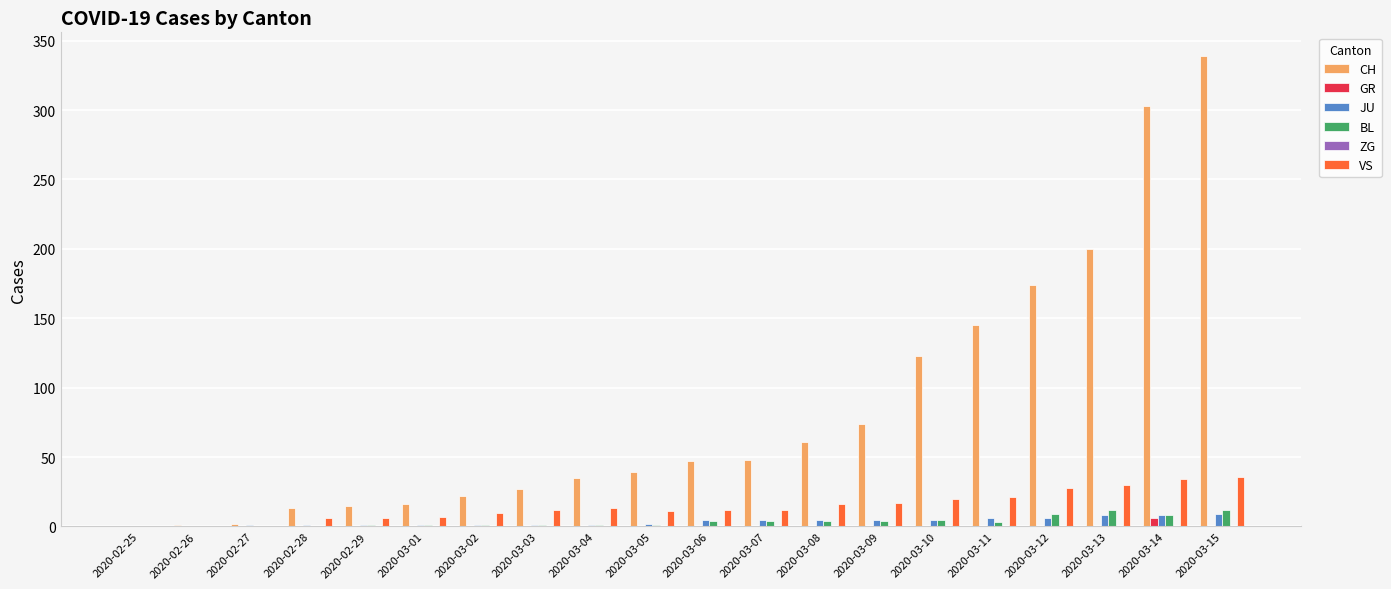

Which series has the largest total across all categories?

CH